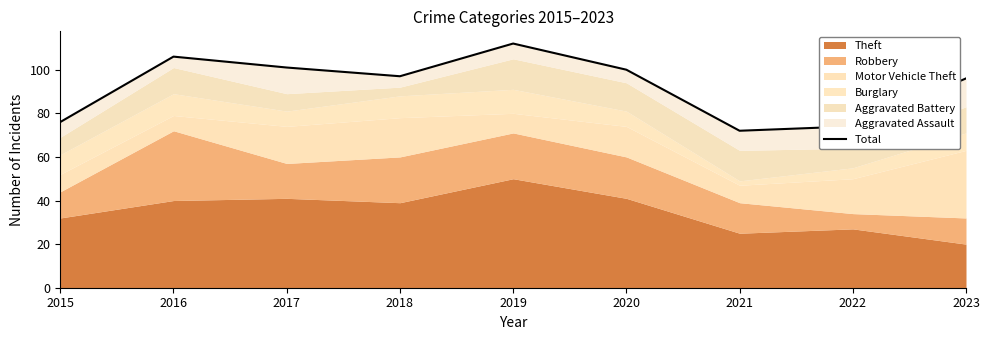

Reading right to left, extract all data points from this chart.

2023=96	2022=74	2021=72	2020=100	2019=112	2018=97	2017=101	2016=106	2015=76